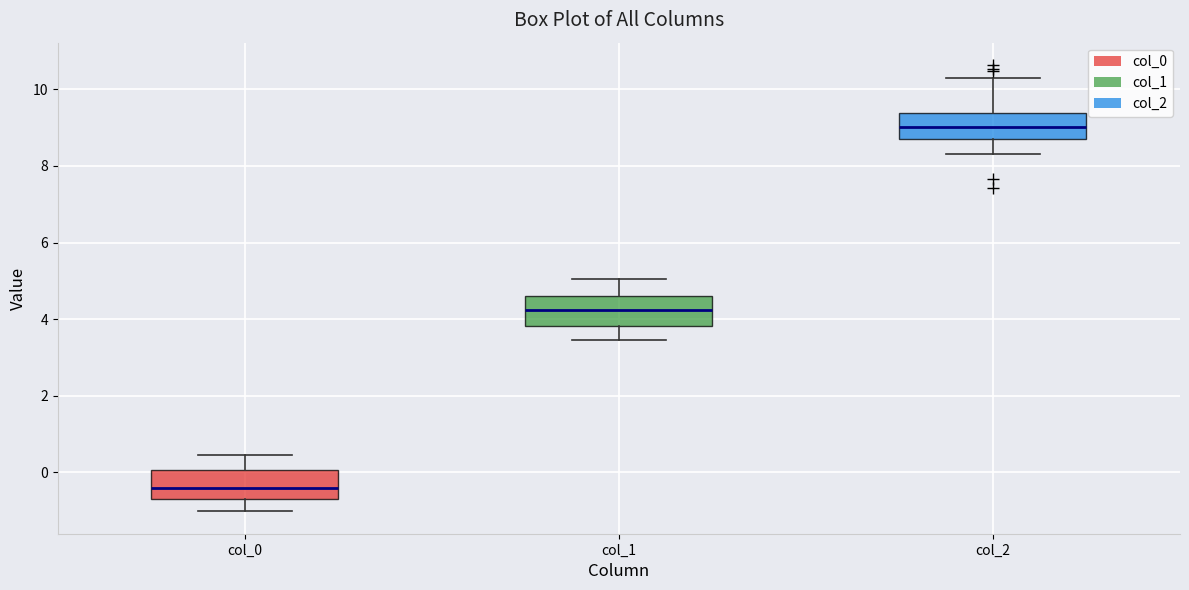

Where does the upper whisker of the box for col_1 end on the y-axis? The values are not printed on the chart, so give them approximately, as read against the axis.

5.0